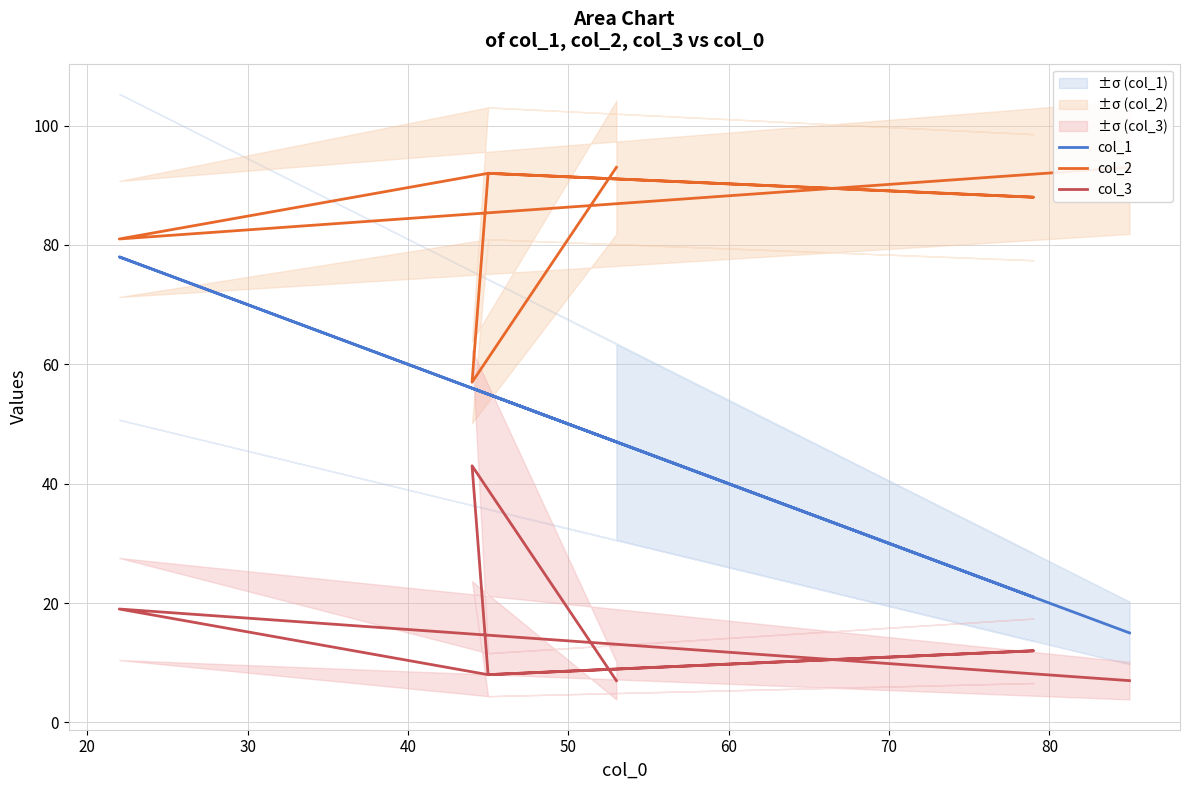

True or false: col_1 has more than 2 points higher than both neighbors.

False